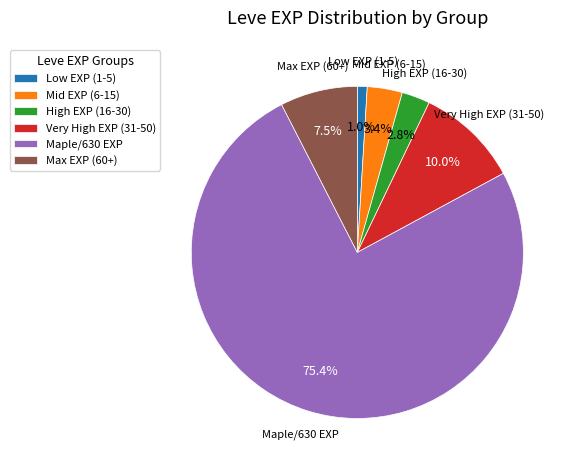

What percentage is NOT represented by High EXP (16-30)?

97.2%